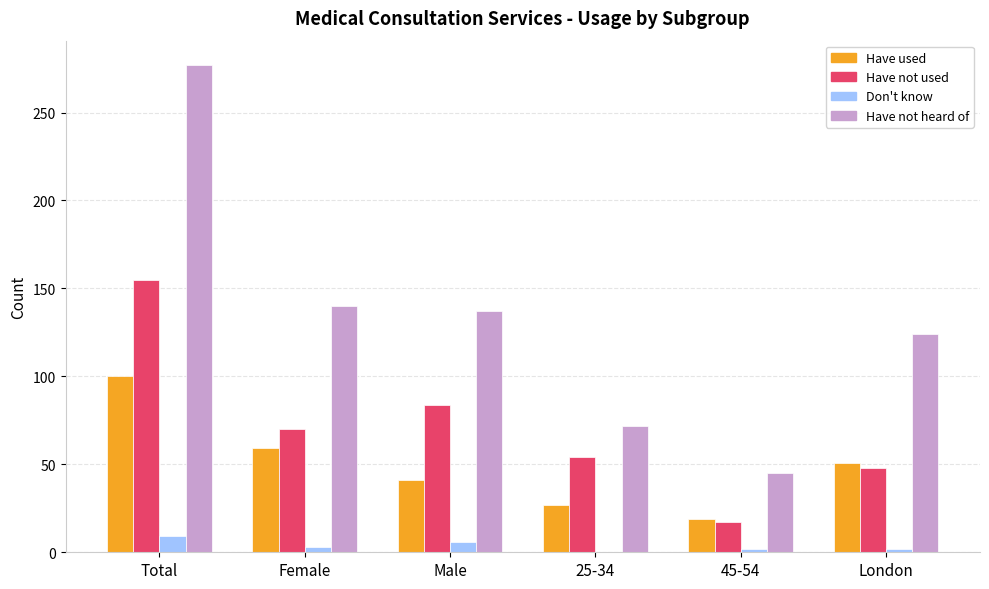

Between Female and 25-34, which series saw the biggest shift?

Have not heard of